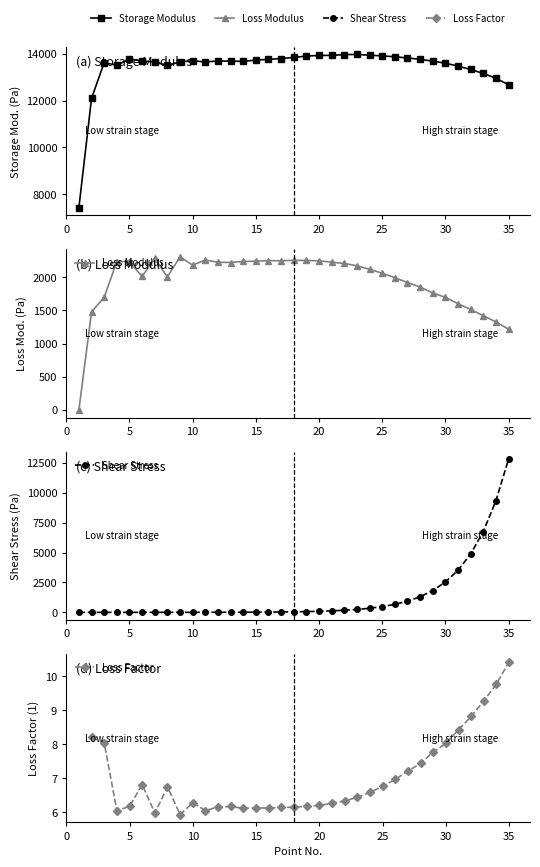

Which series has the largest range (max minus min)?

Shear Stress